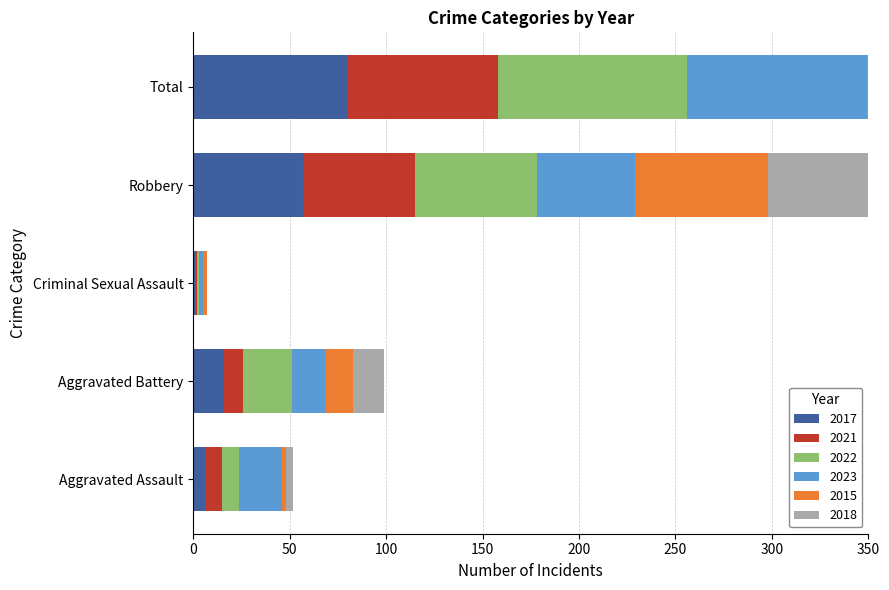

Which series has the largest total across all categories?

2022